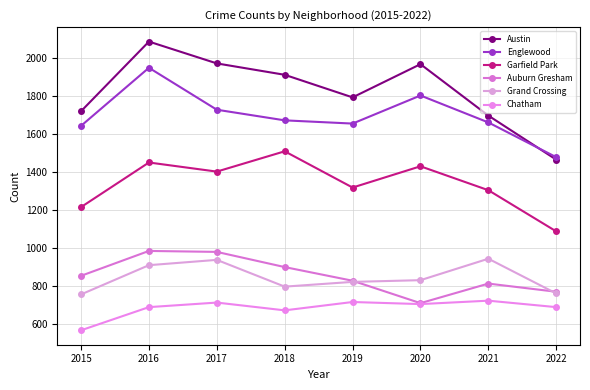

Where do Englewood and Austin first cross each other?

2021 and 2022